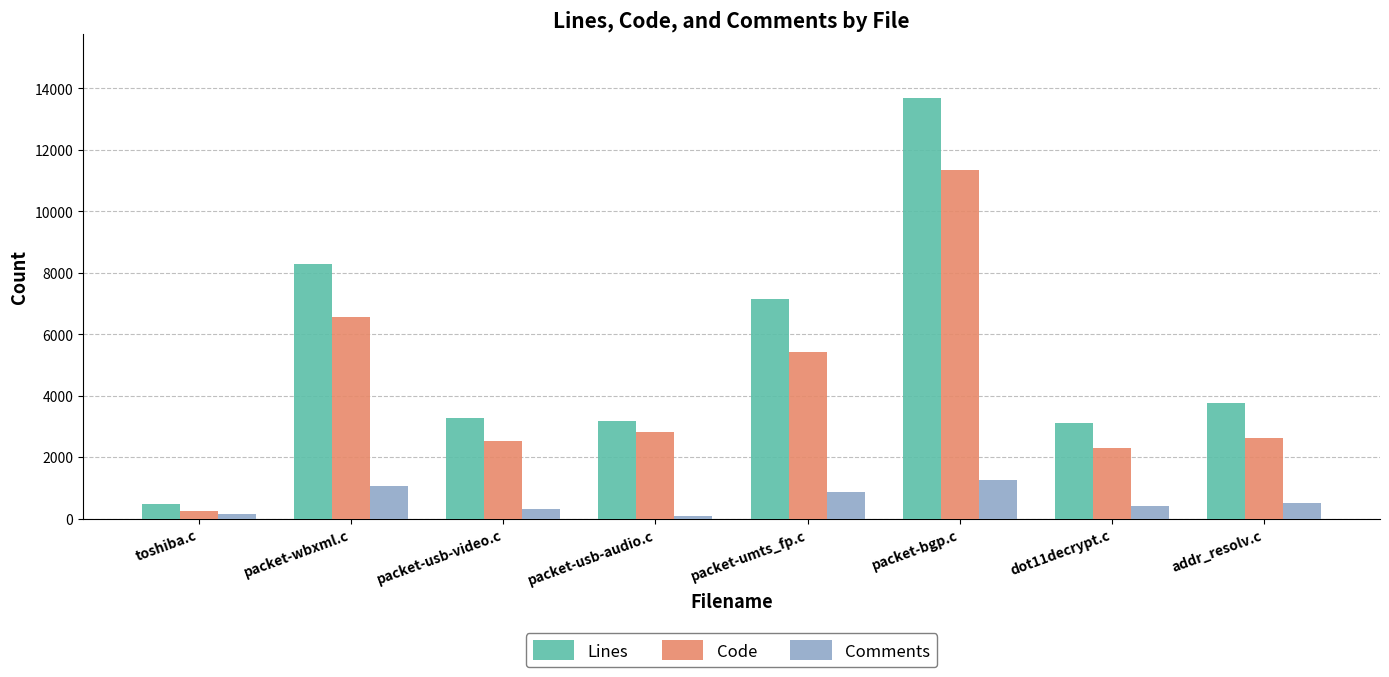

What is the sum of all Code values?

33833